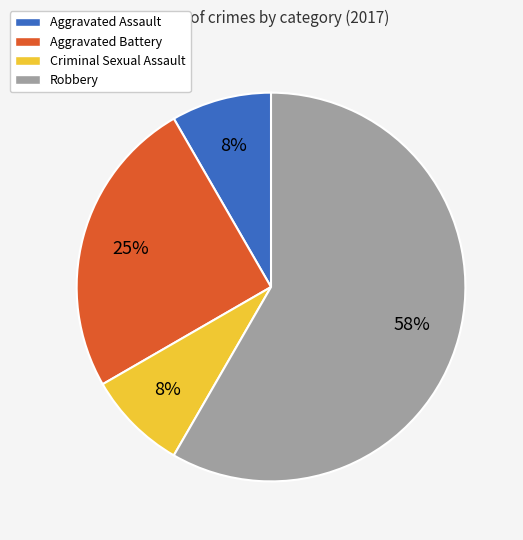

Do Aggravated Battery and Criminal Sexual Assault together represent more than half of the pie?

No